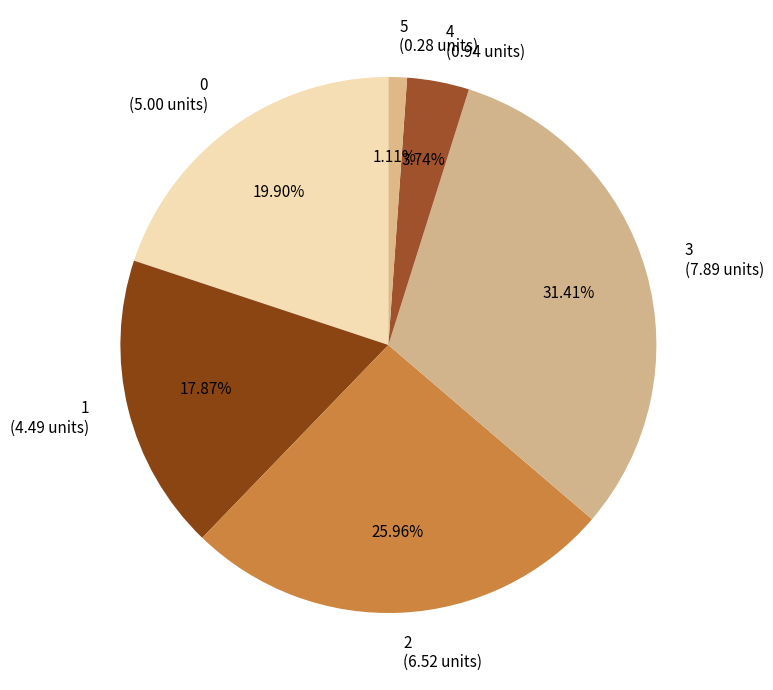

Count the number of slices in the pie.

6